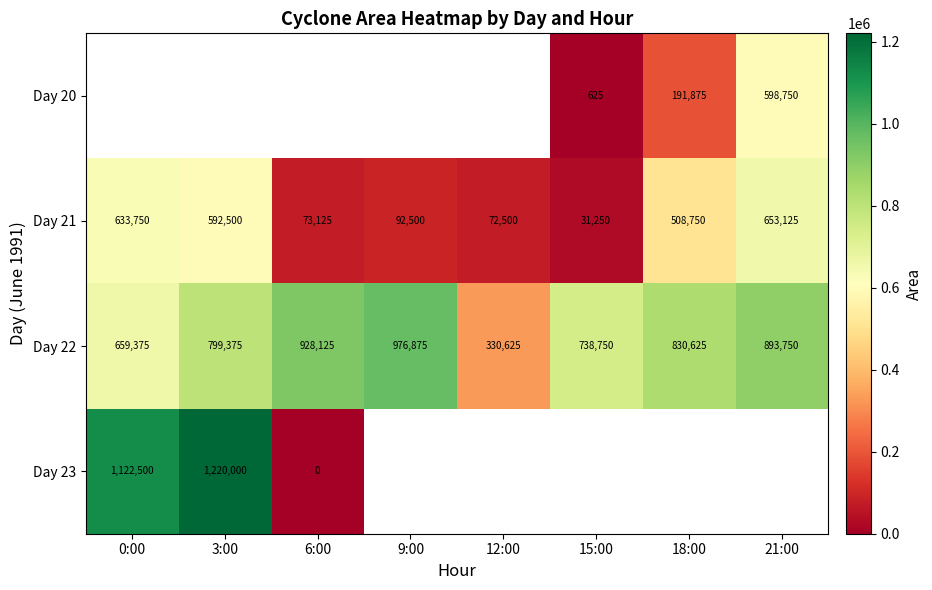

Rank the categories by Day 21 value from highest to lowest.

21:00, 0:00, 3:00, 18:00, 9:00, 6:00, 12:00, 15:00